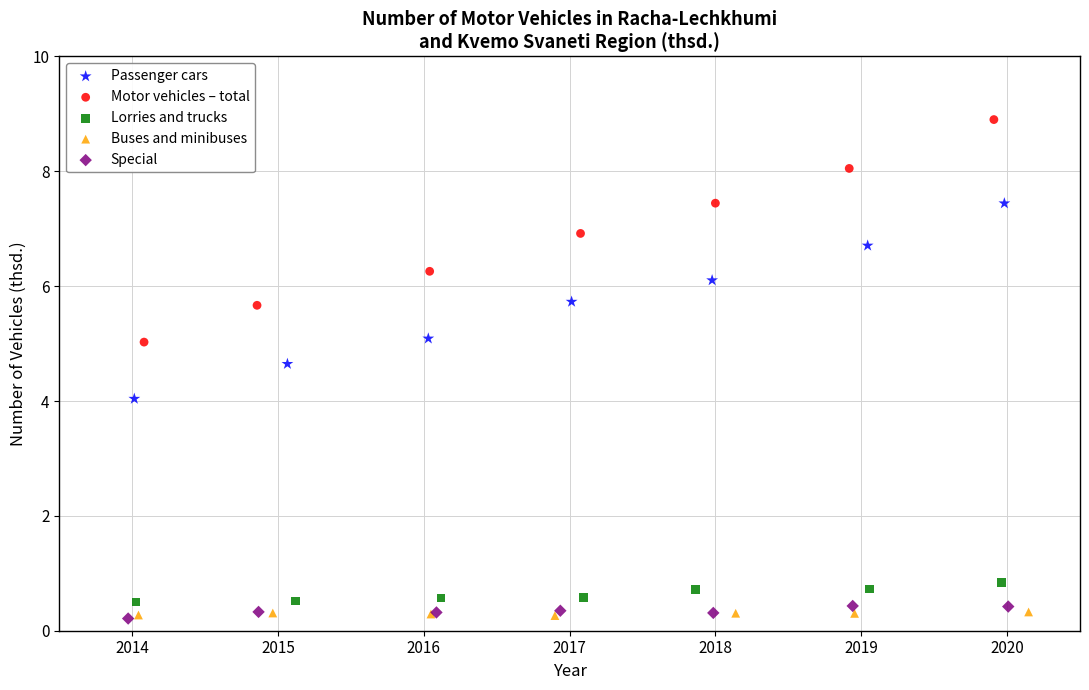

Which series contains the highest Y value?

Motor vehicles – total